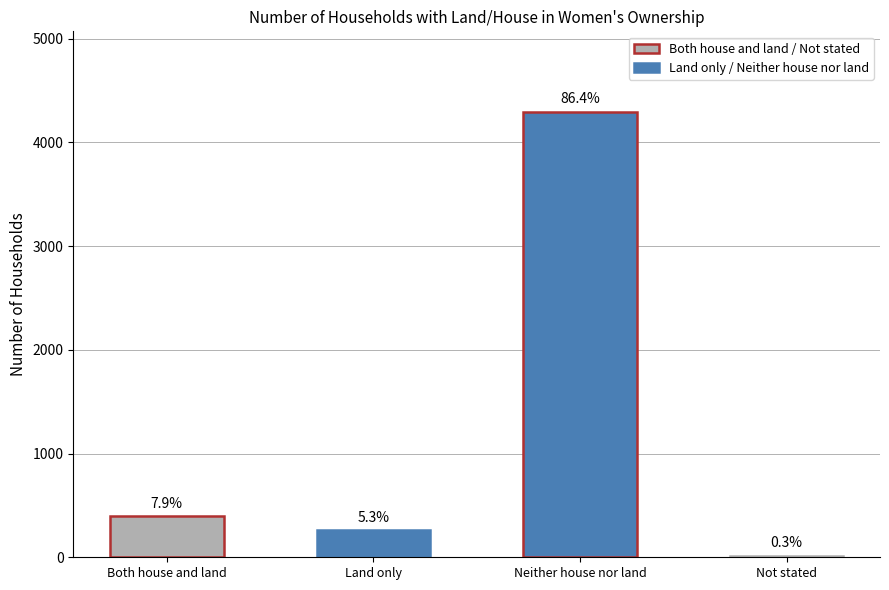

What is the difference between the values at Land only and Not stated?

245